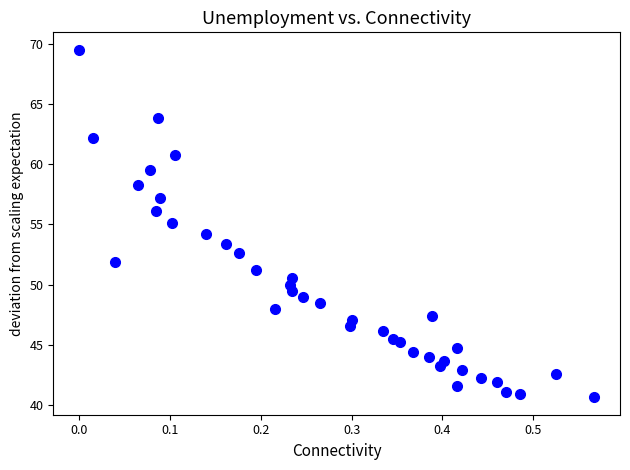

What is the range of X values (max minus min)?

0.6